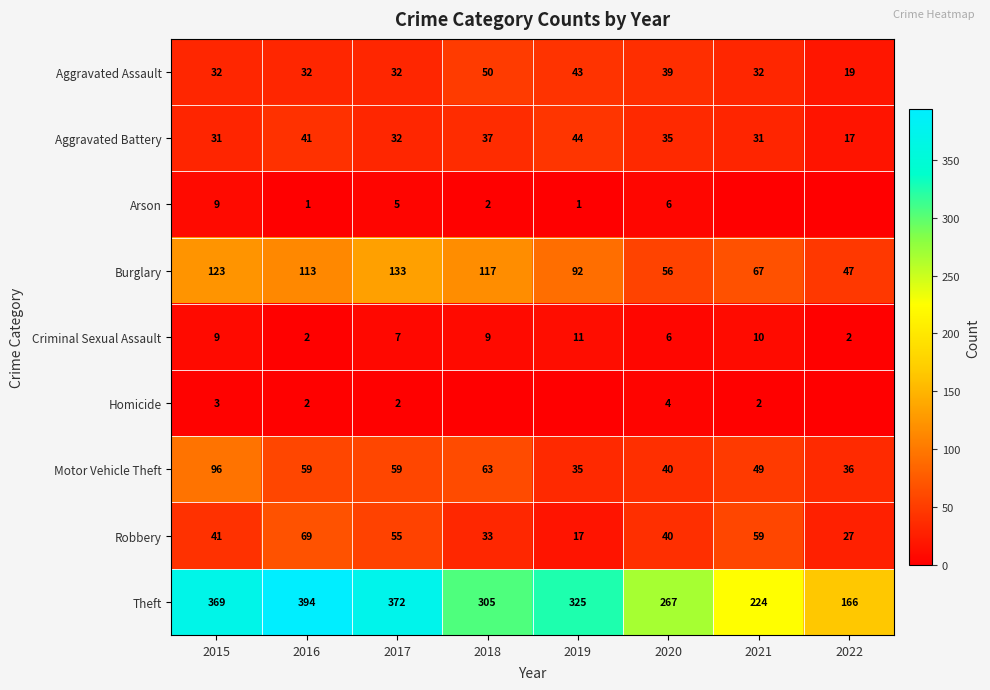

List the labels in order of Theft value, smallest first.

2022, 2021, 2020, 2018, 2019, 2015, 2017, 2016